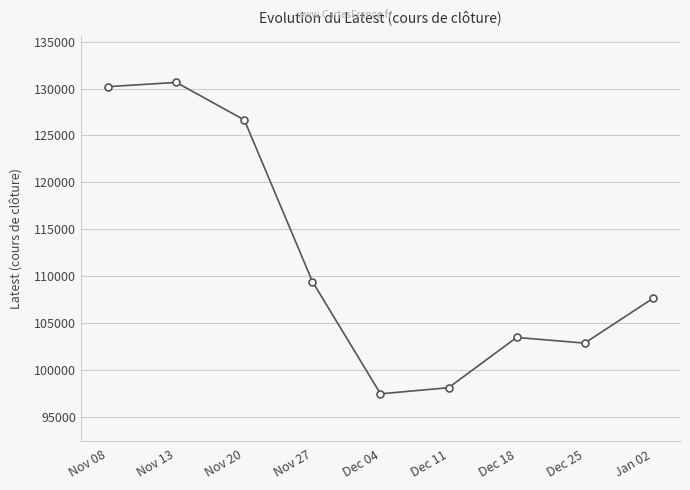

Is it true that the value at Nov 13 is 130650?

True